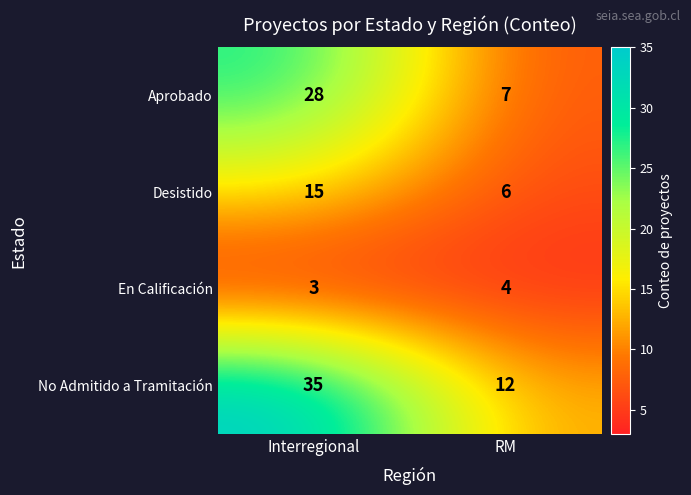

At which category does the chart reach its peak across all series?

Interregional